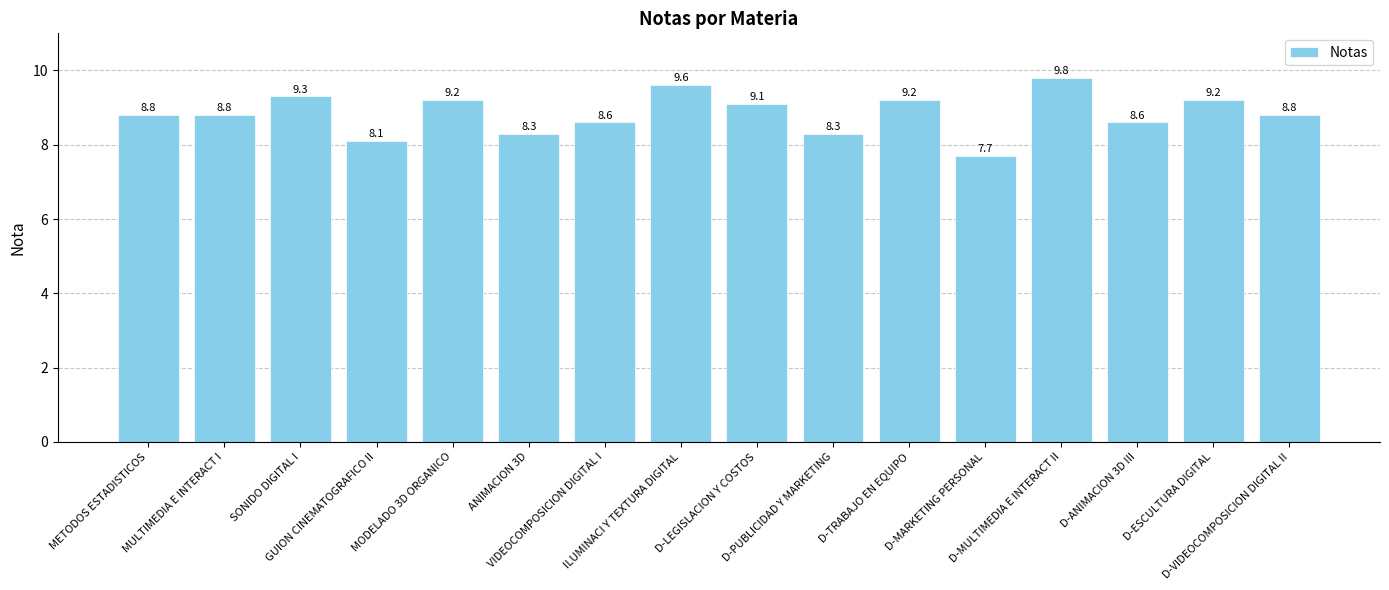

Does the chart contain any negative values?

No